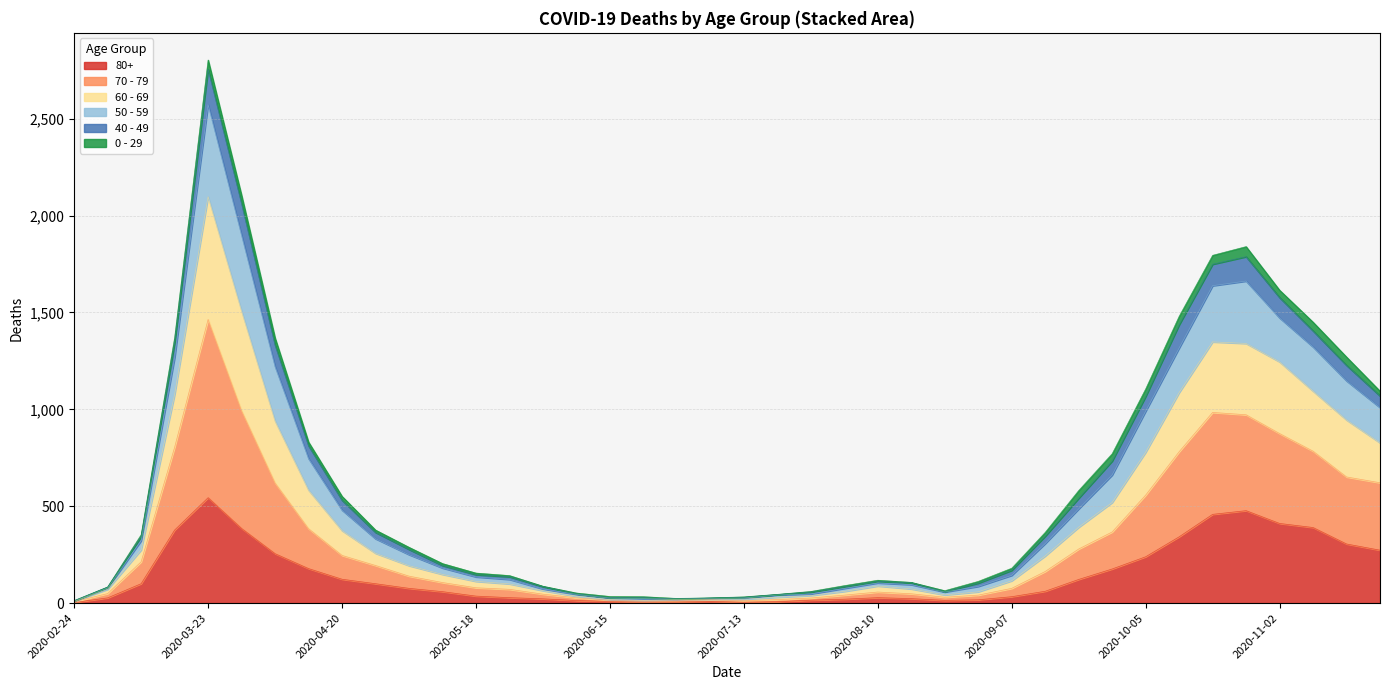

True or false: 60 - 69 and 50 - 59 cross at least once.

False